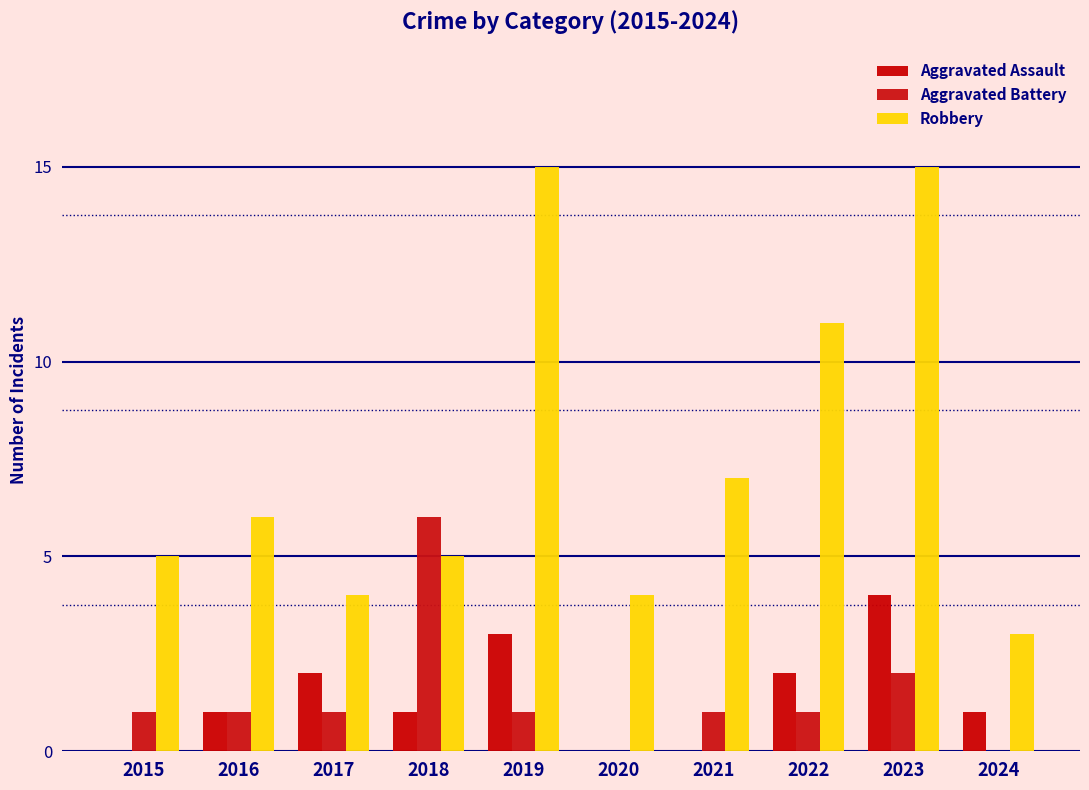

How many groups of bars are there?

10